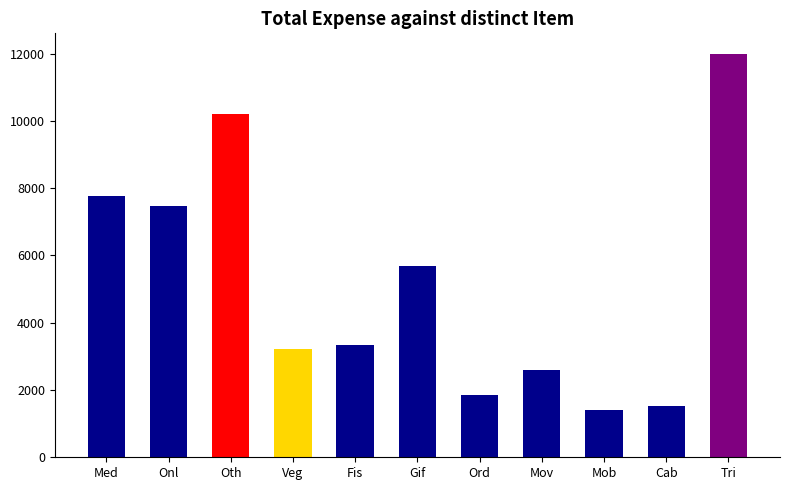

Where is the data nearest to the value 6705?

Onl